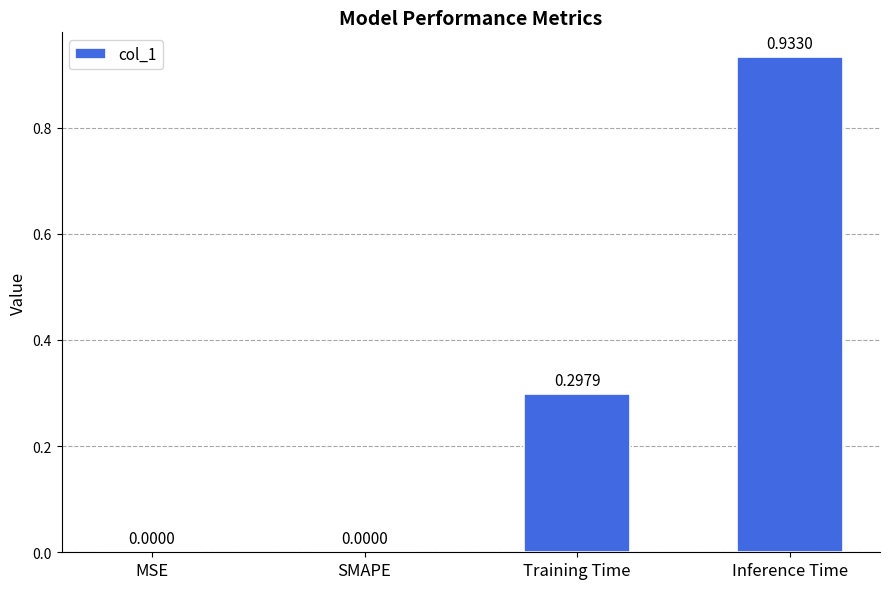

Which has a higher value, Inference Time or MSE?

Inference Time